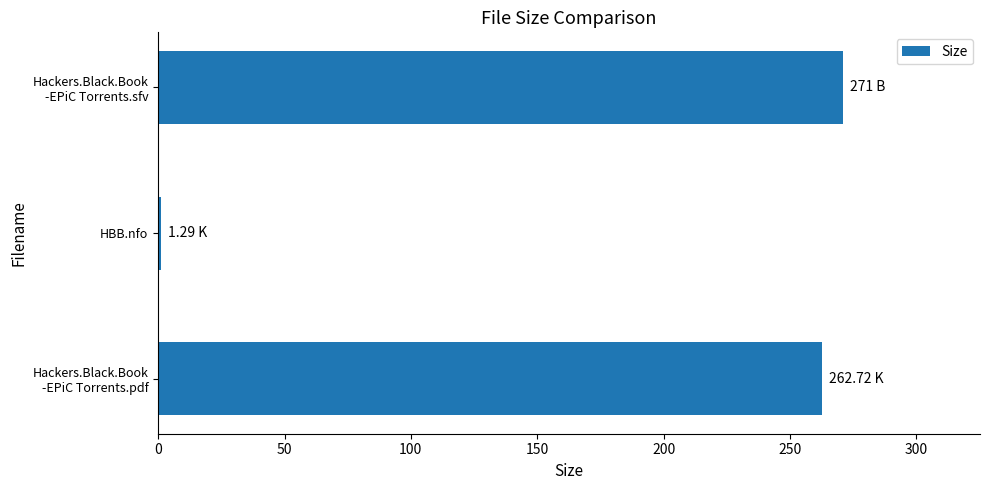

What is the average value?

178.3